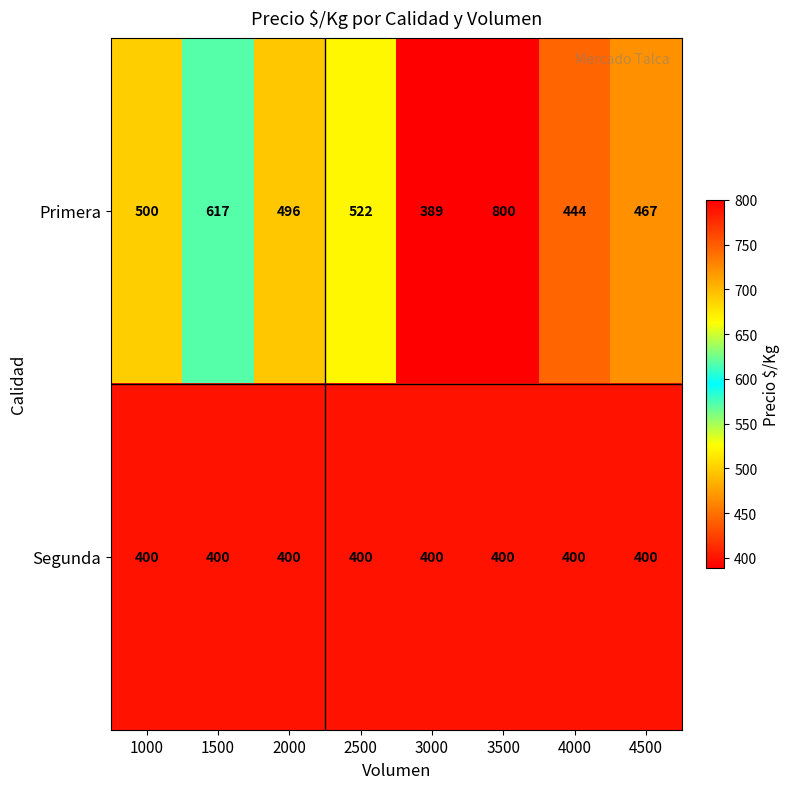

Where is Primera nearest to the value 594?

1500